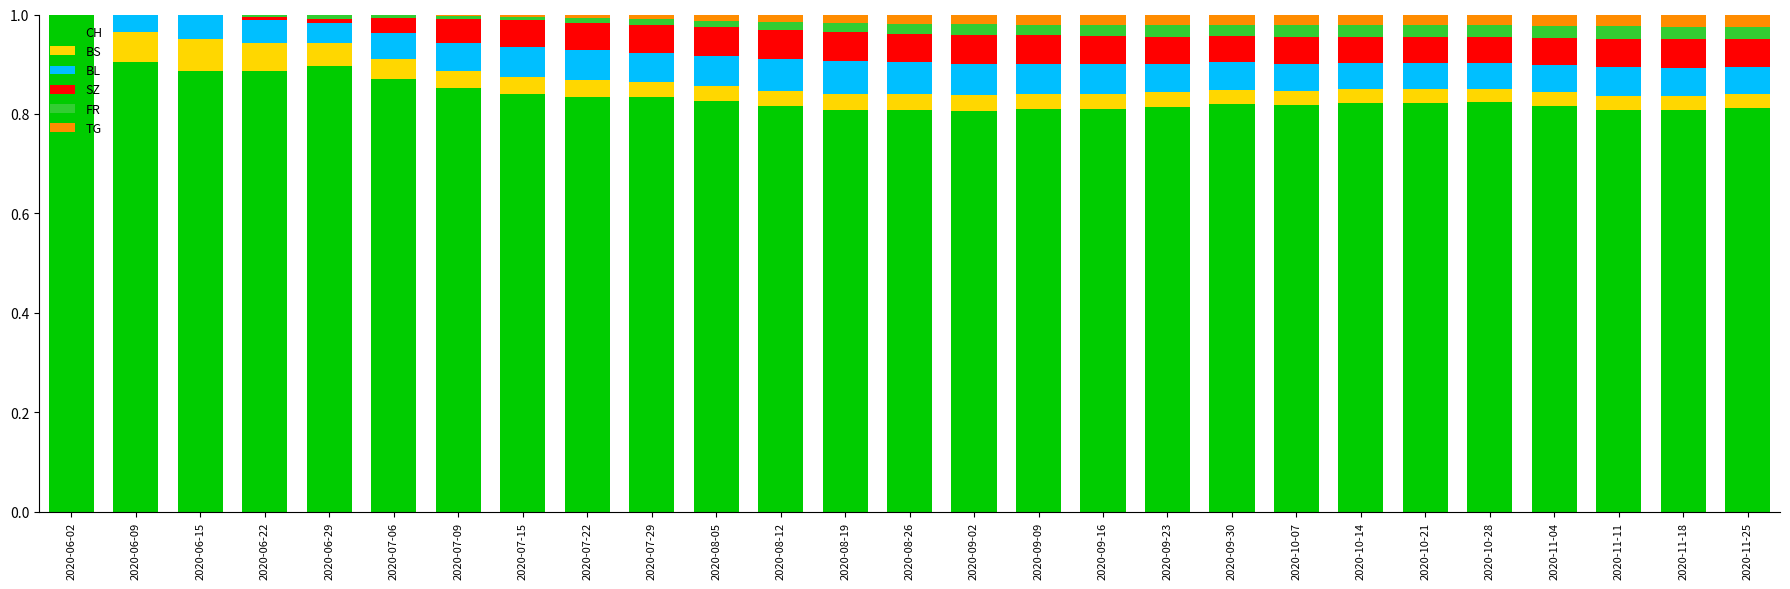

What is the total value across all series at 2020-09-09?

1.0